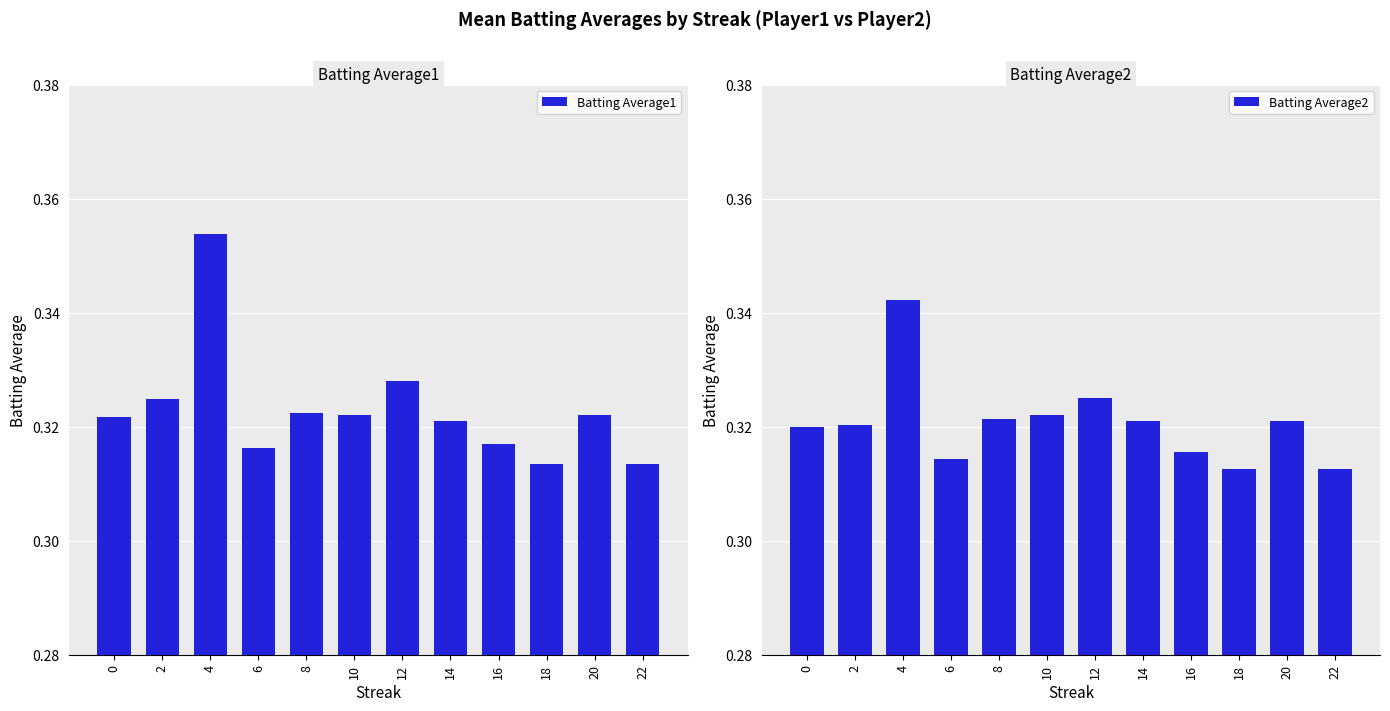

What is the minimum value shown in the chart?

0.3